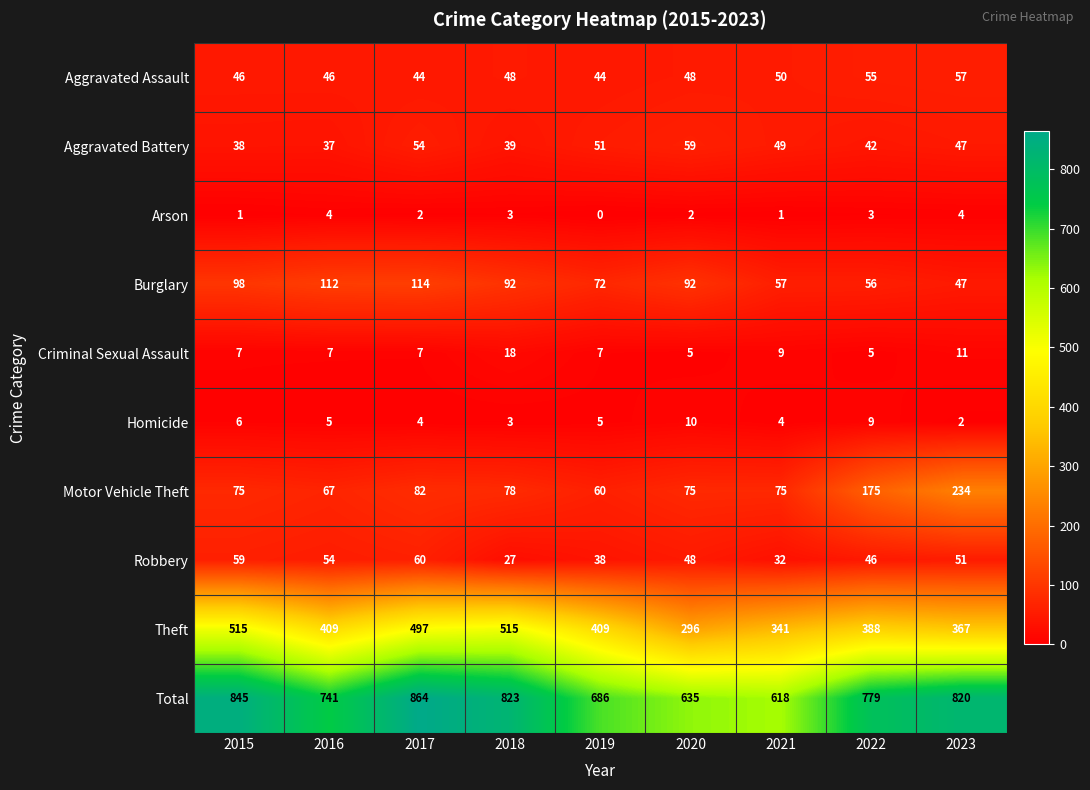

Count the number of data series in this chart.

10